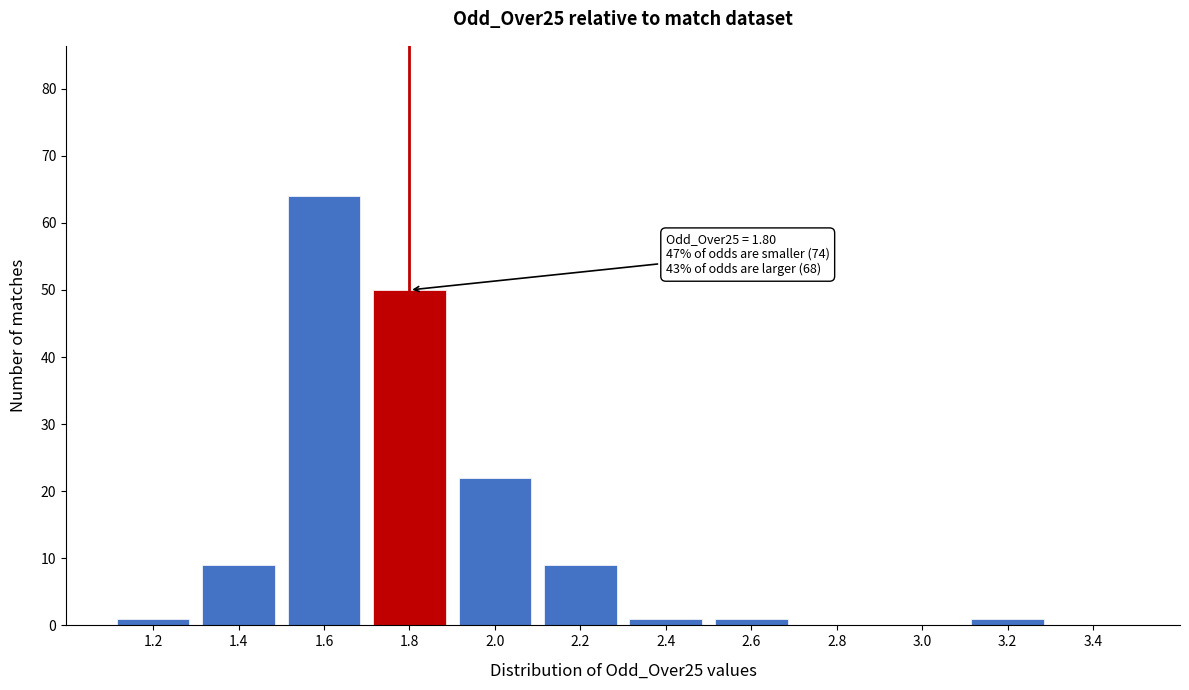

Reading left to right, what are all the values shown in this chart?

1.2=1	1.4=9	1.6=64	1.8=50	2.0=22	2.2=9	2.4=1	2.6=1	2.8=0	3.0=0	3.2=1	3.4=0